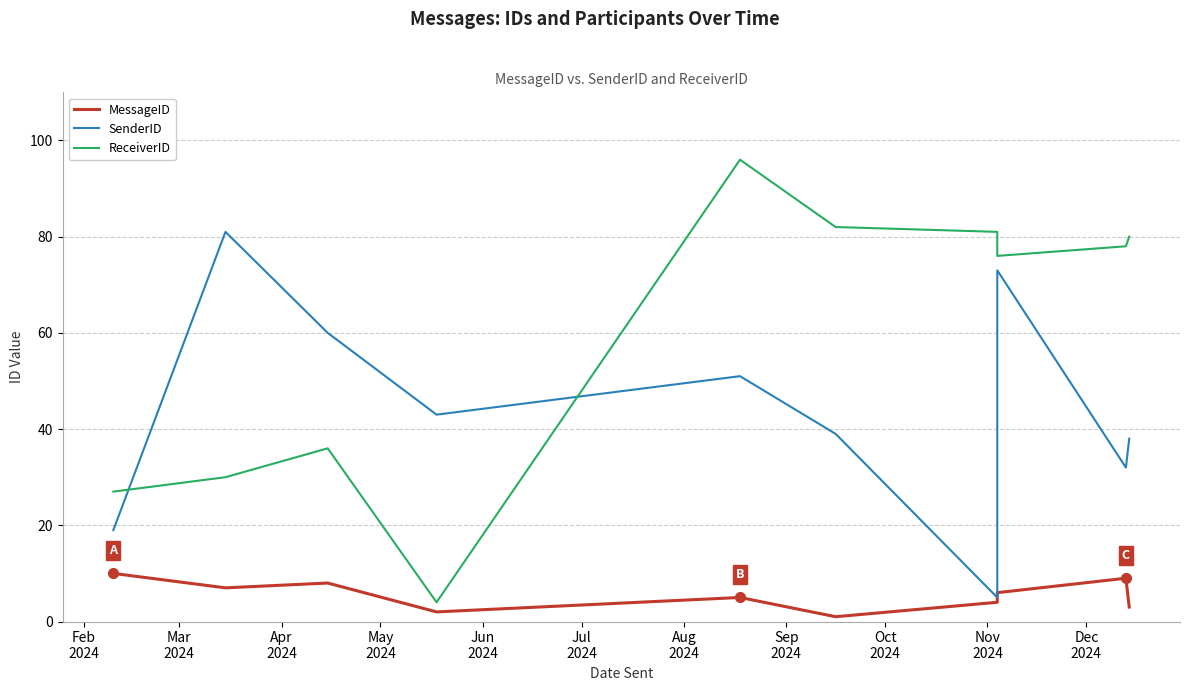

Is it true that ReceiverID equals 11 at Apr
2024?

False